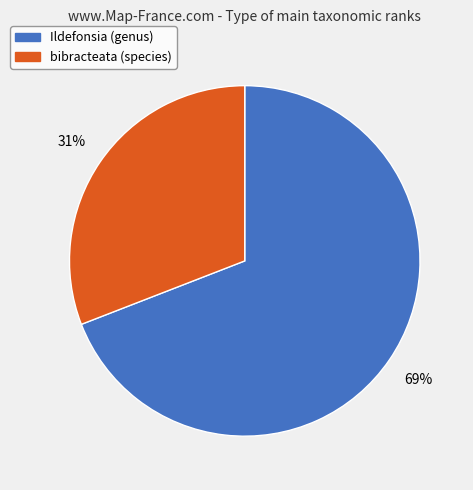

True or false: bibracteata (species) accounts for 19% of the total.

False